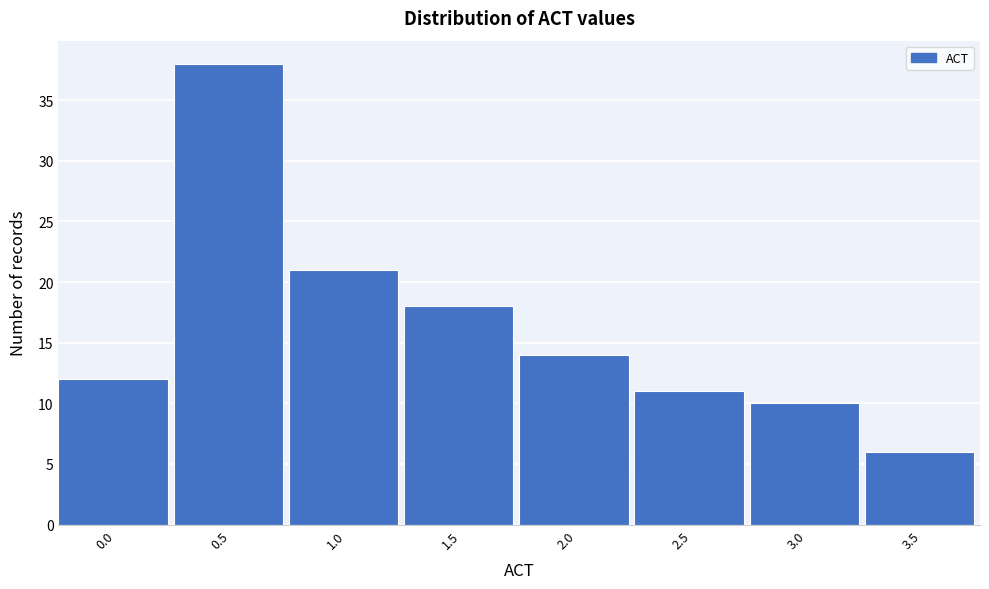

Reading left to right, what are all the values shown in this chart?

0.0=12	0.5=38	1.0=21	1.5=18	2.0=14	2.5=11	3.0=10	3.5=6